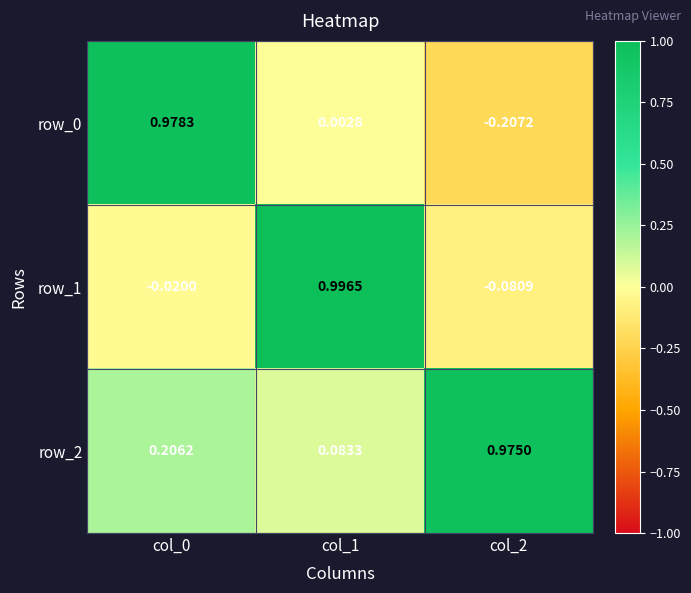

Rank the series at col_1 from lowest to highest value.

row_0, row_2, row_1